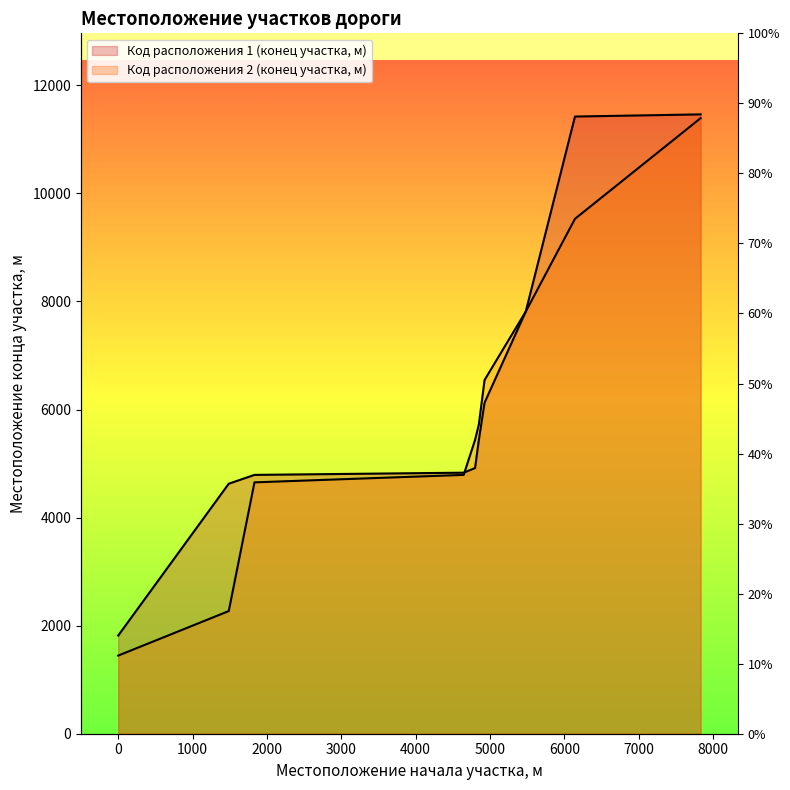

What is the difference between the highest and lowest values at 7834?

70